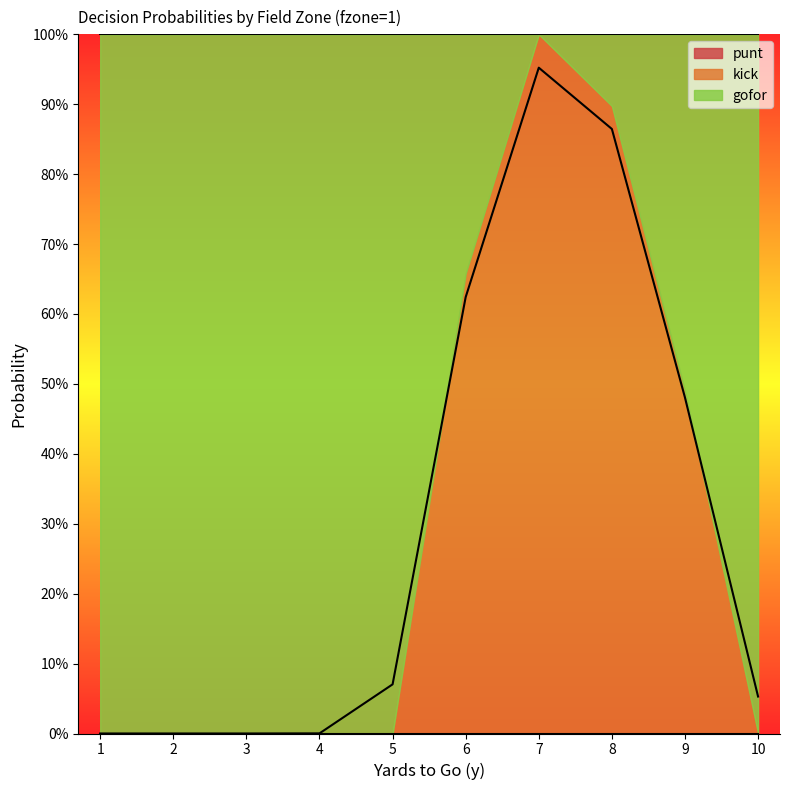

At how many categories does at least one series exceed 0?

10